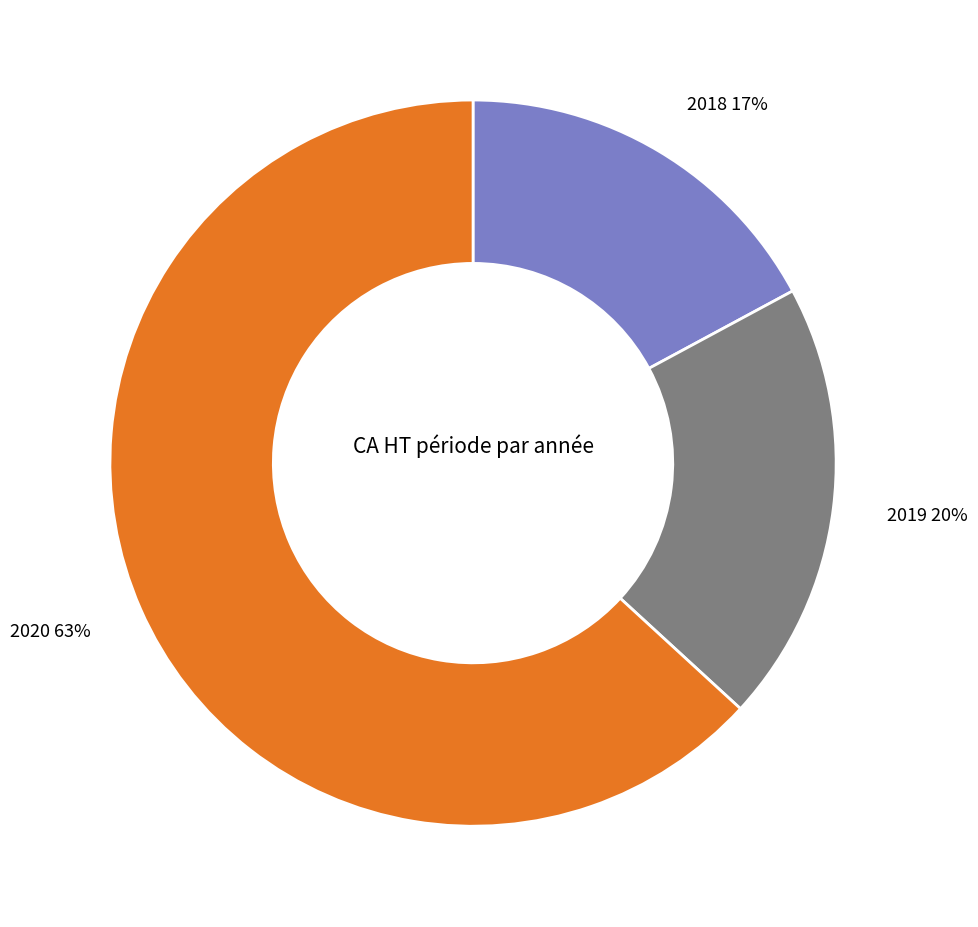

Is there any slice that represents more than half of the pie?

Yes